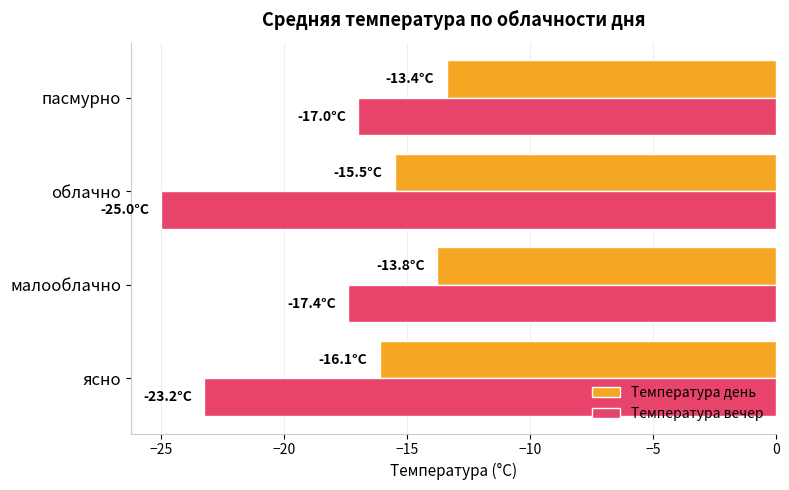

Is it true that Температура вечер equals -17.4 at малооблачно?

True